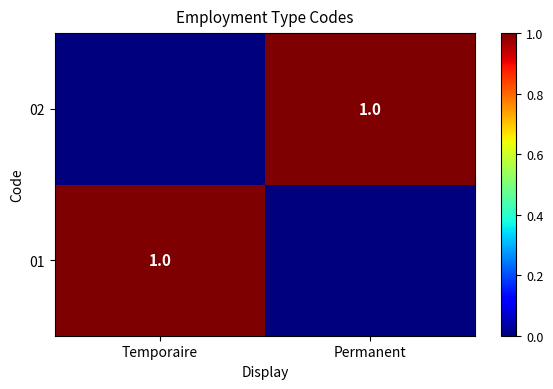

The 02 series shows 0 at Permanent. True or false?

False